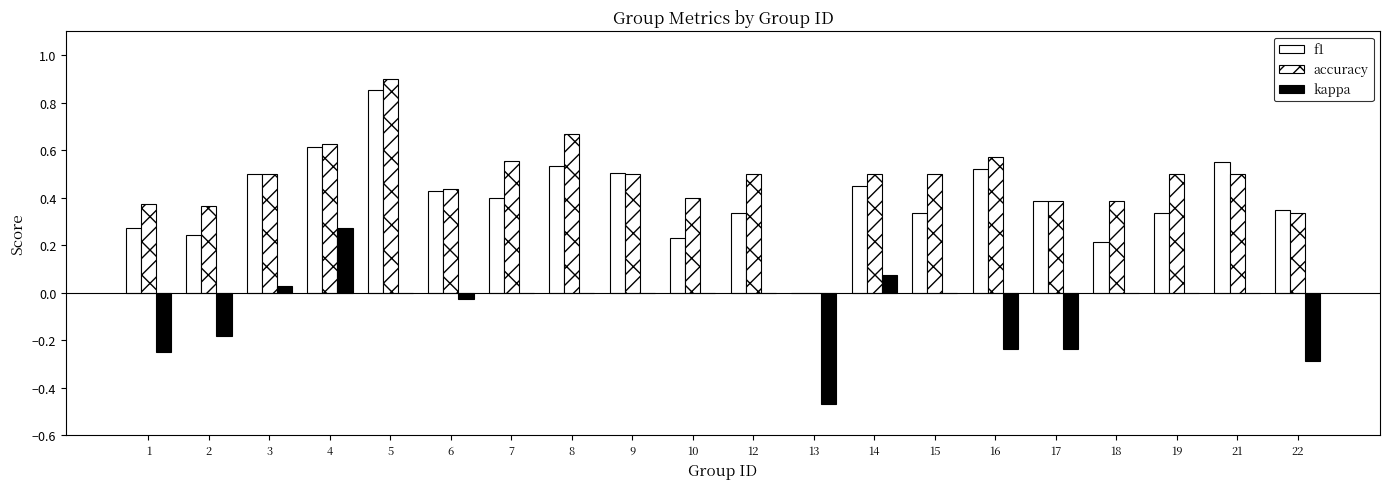

What is the difference between the maximum and second lowest values in the kappa series?

0.6